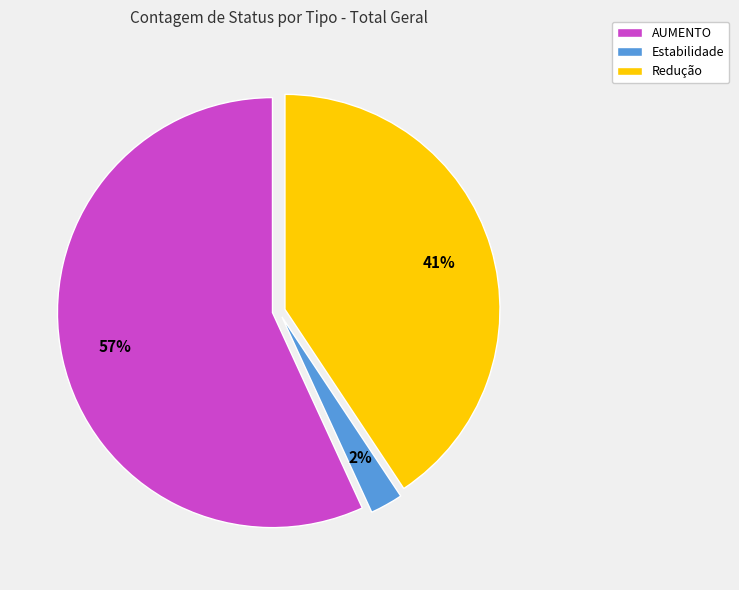

The Redução slice represents 41% of the pie. True or false?

True